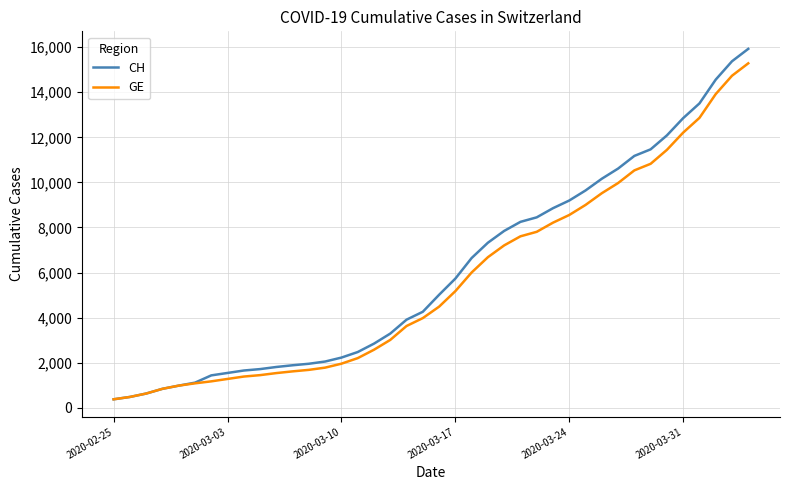

Which series has the widest spread of values?

CH